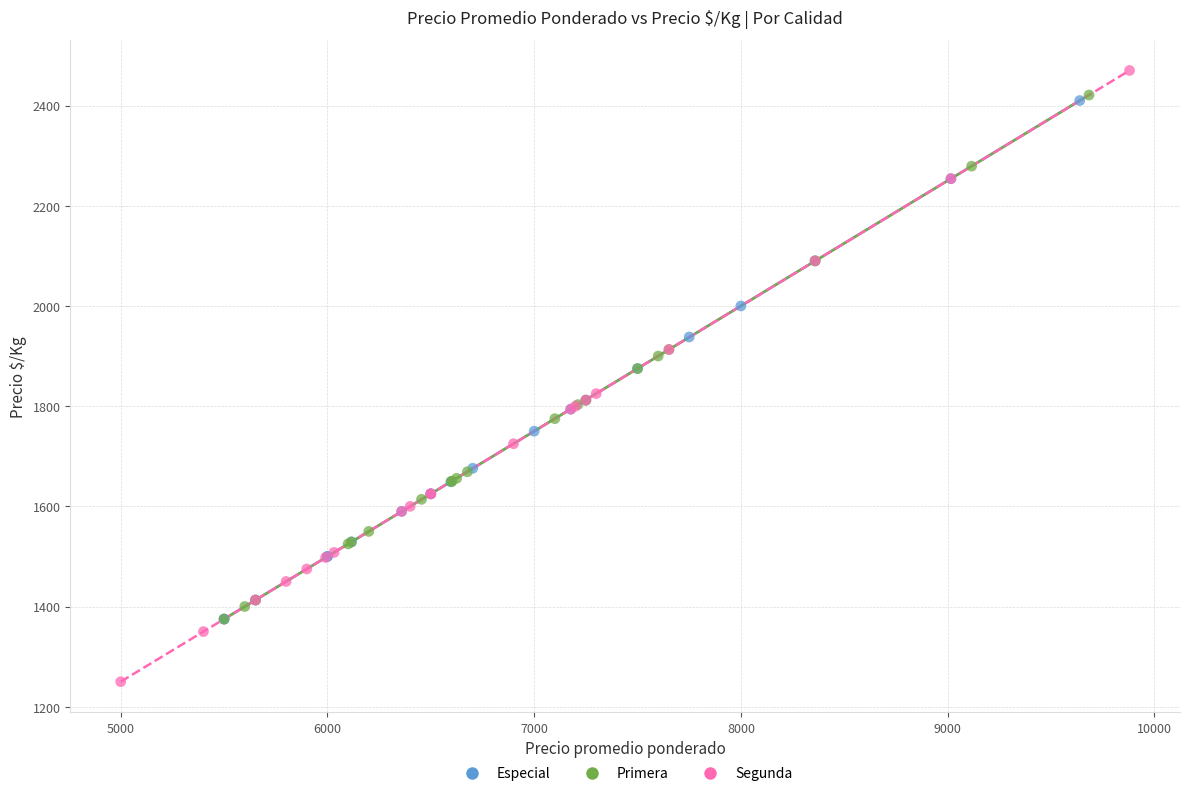

Which series contains the lowest Y value?

Segunda